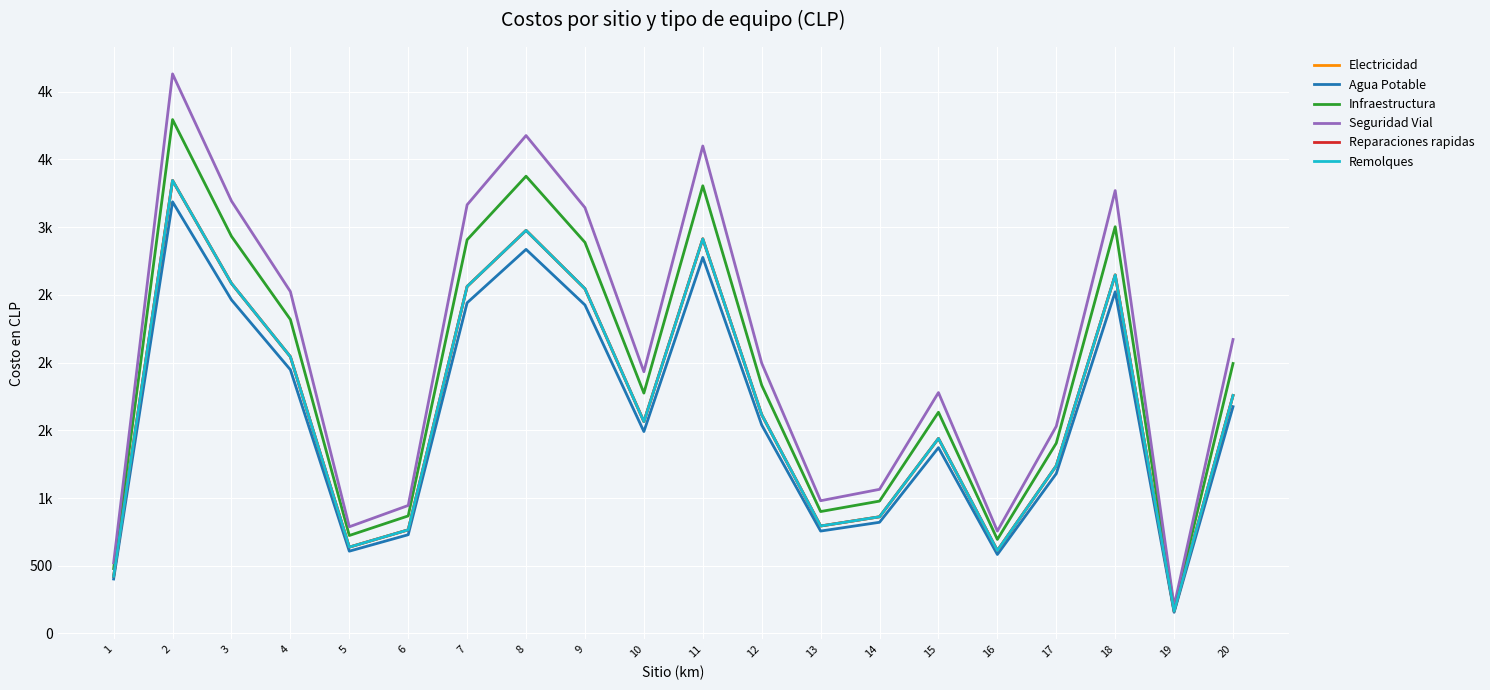

Does the chart display data point markers on the line(s)?

No